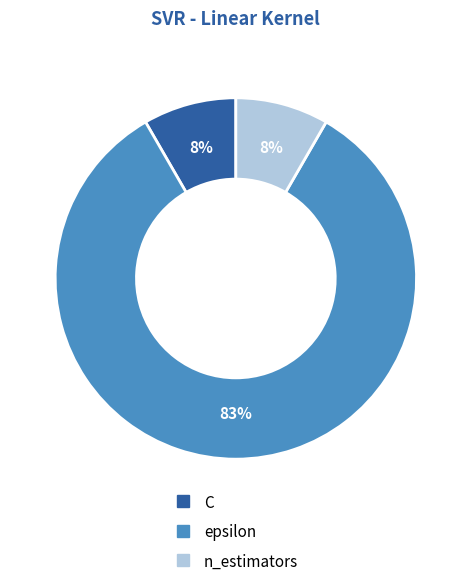

Approximately how many times larger is the value at n_estimators compared to C?

1.0